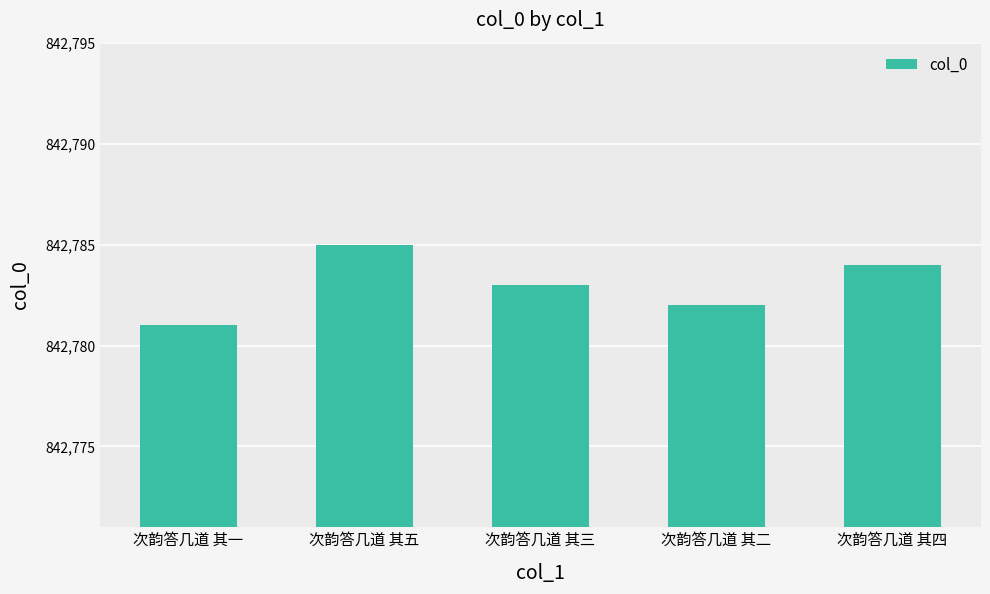

Which category has the lowest value across all series?

次韵答几道 其一